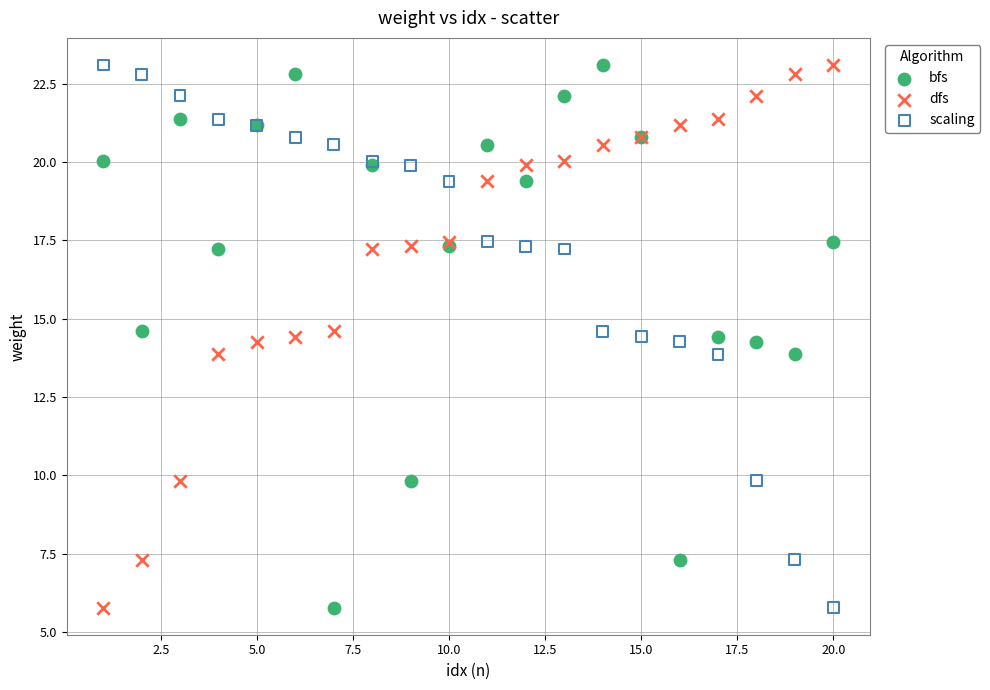

What is the X range (max minus min) for the scatter plot?

19.0